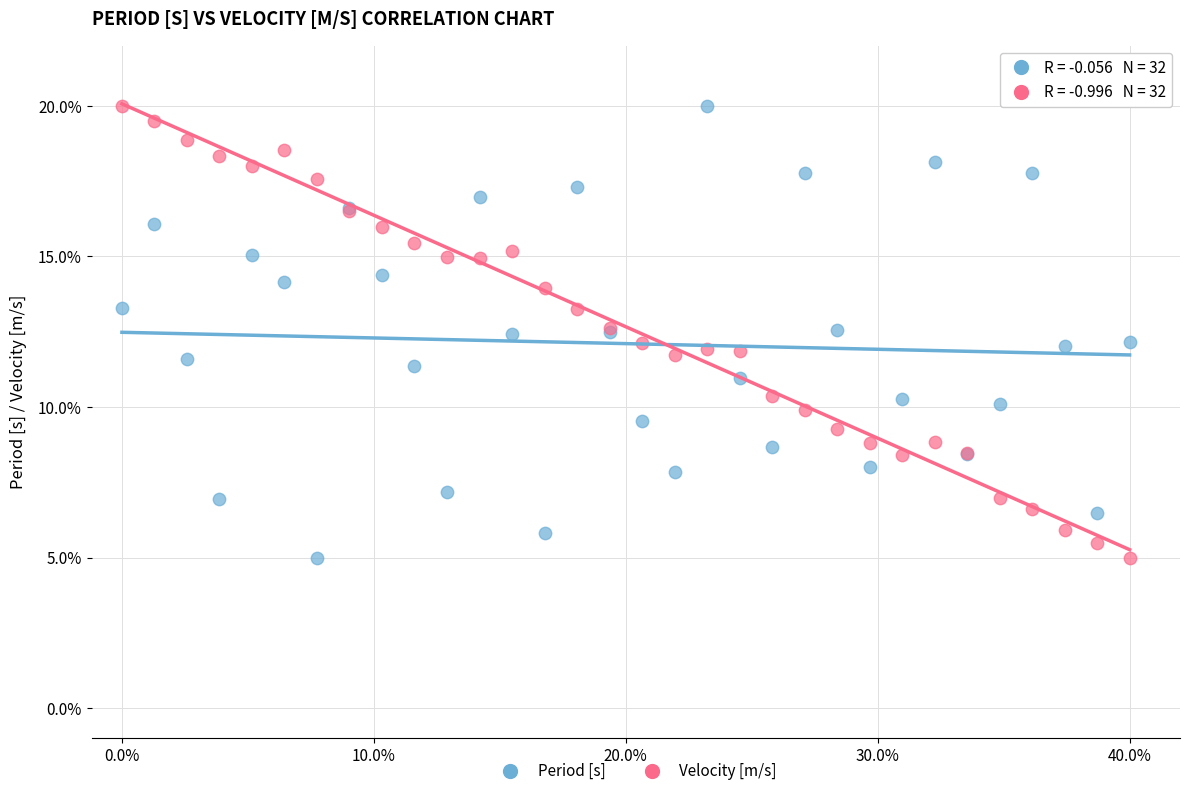

What is the X range (max minus min) for the scatter plot?

1.0